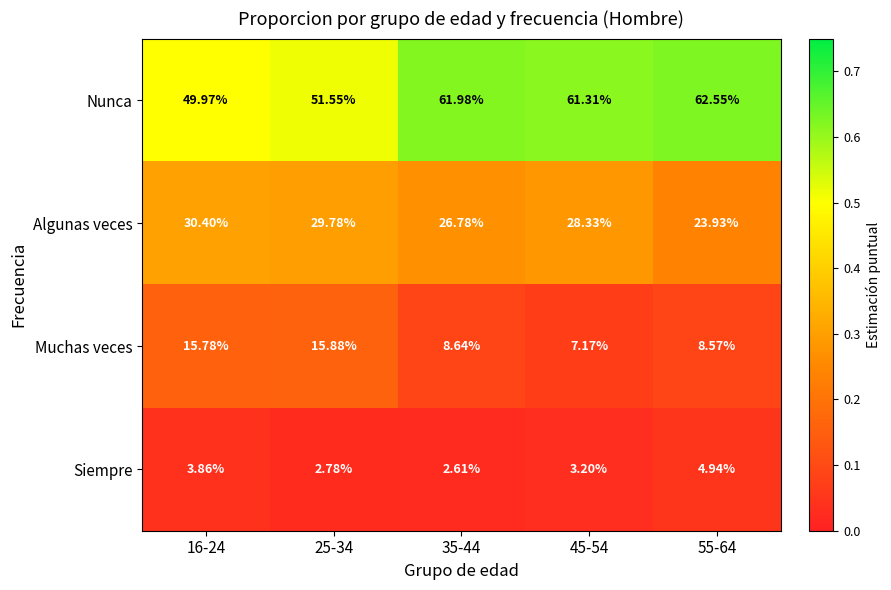

Which label corresponds to the largest value in the chart?

55-64